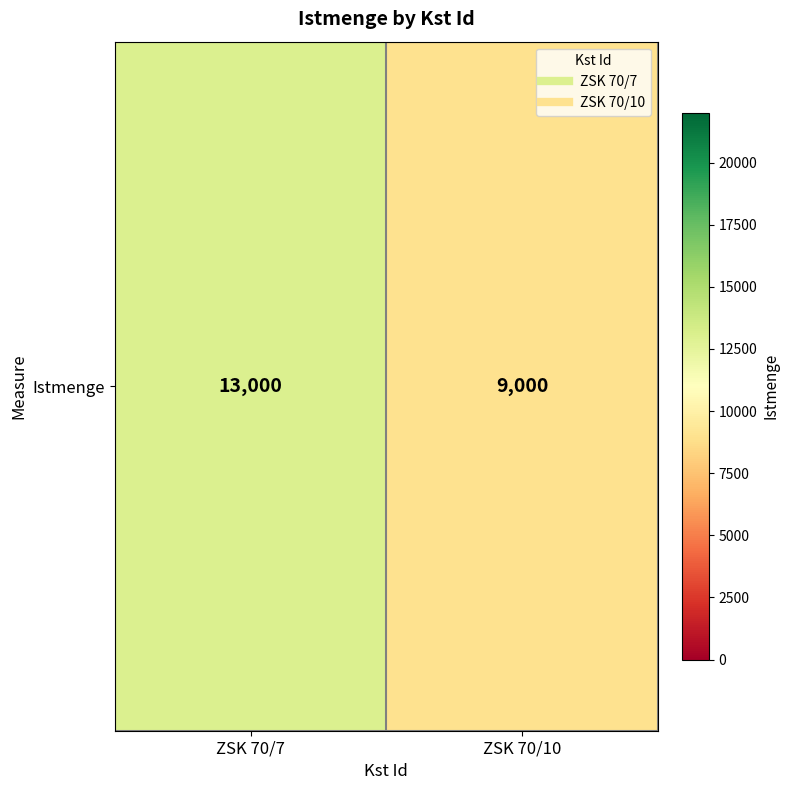

At which category does the chart reach its peak across all series?

ZSK 70/7